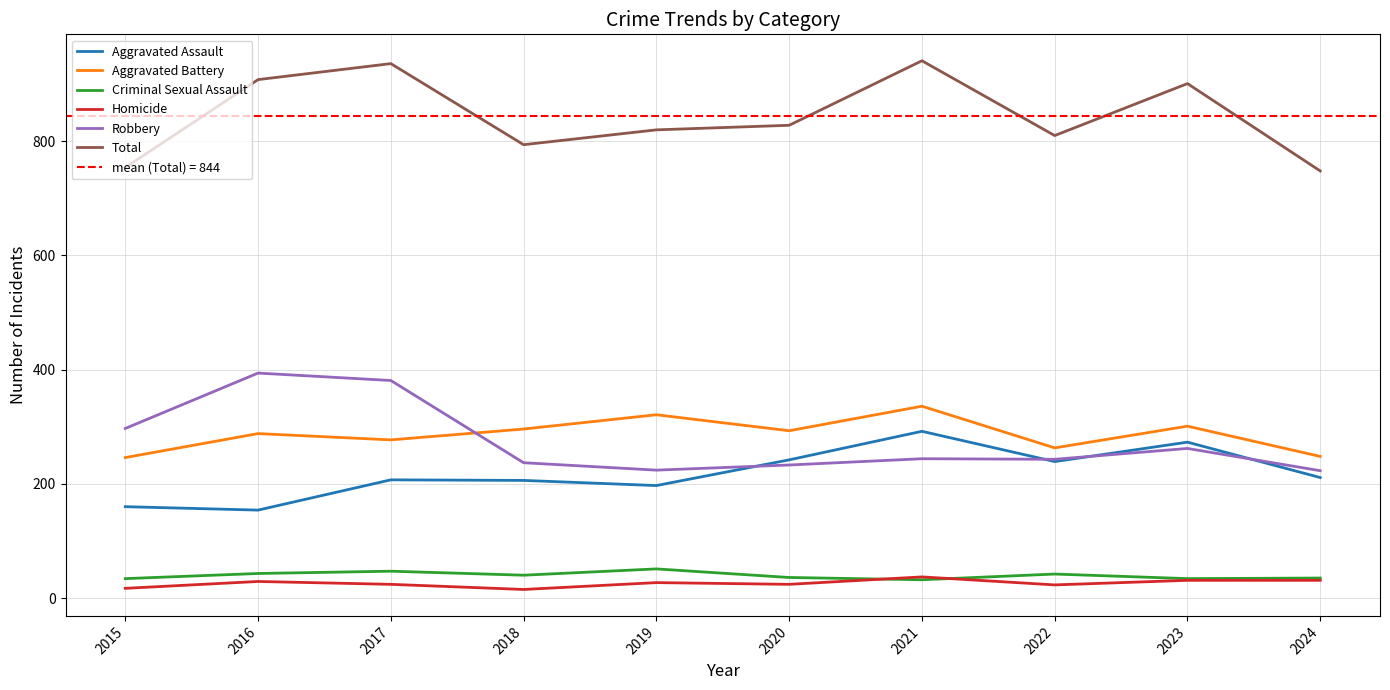

True or false: Aggravated Assault and Robbery cross at least once.

True